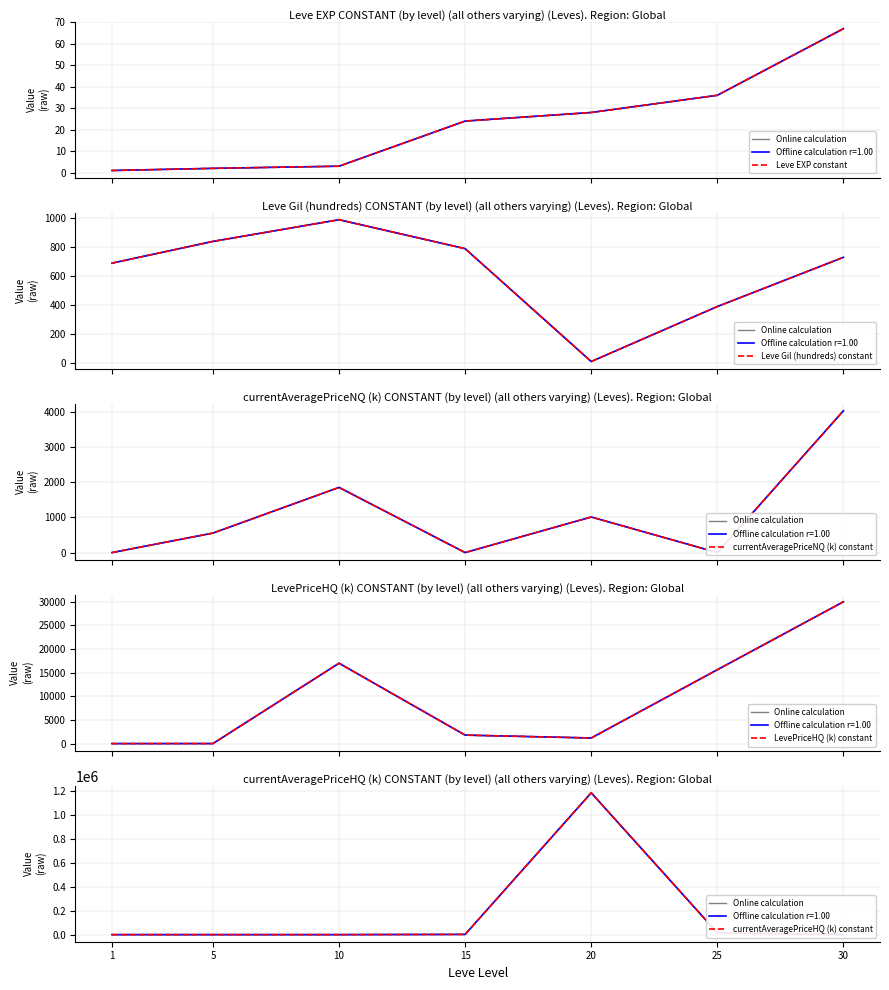

The value of currentAveragePriceHQ (k) constant at 1 is 420392. True or false?

False